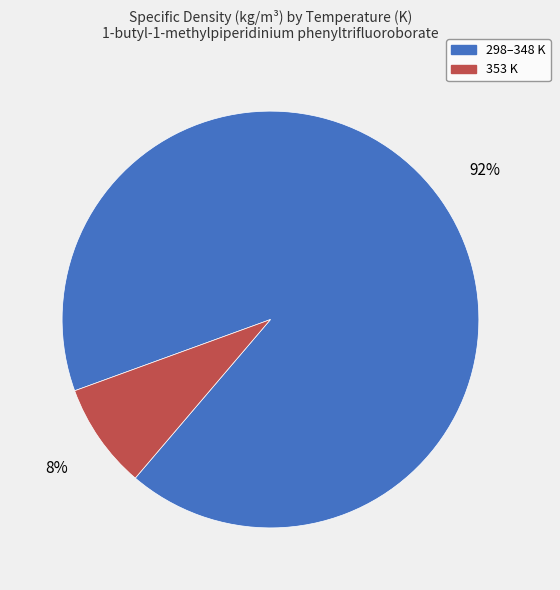

Is there any slice that represents more than half of the pie?

Yes